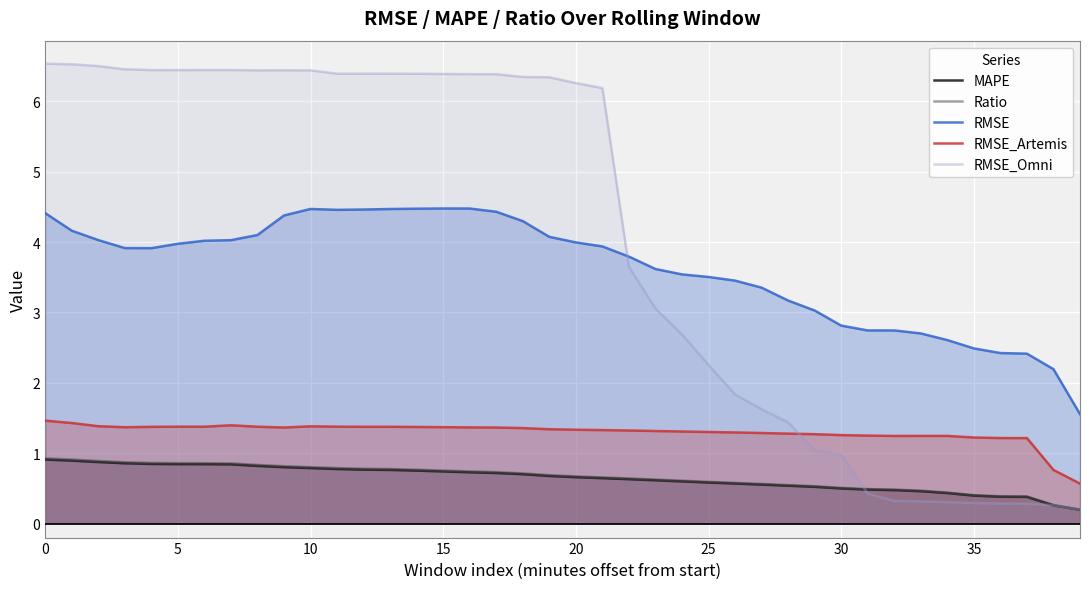

What are all the series names shown in the legend?

MAPE, Ratio, RMSE, RMSE_Artemis, RMSE_Omni